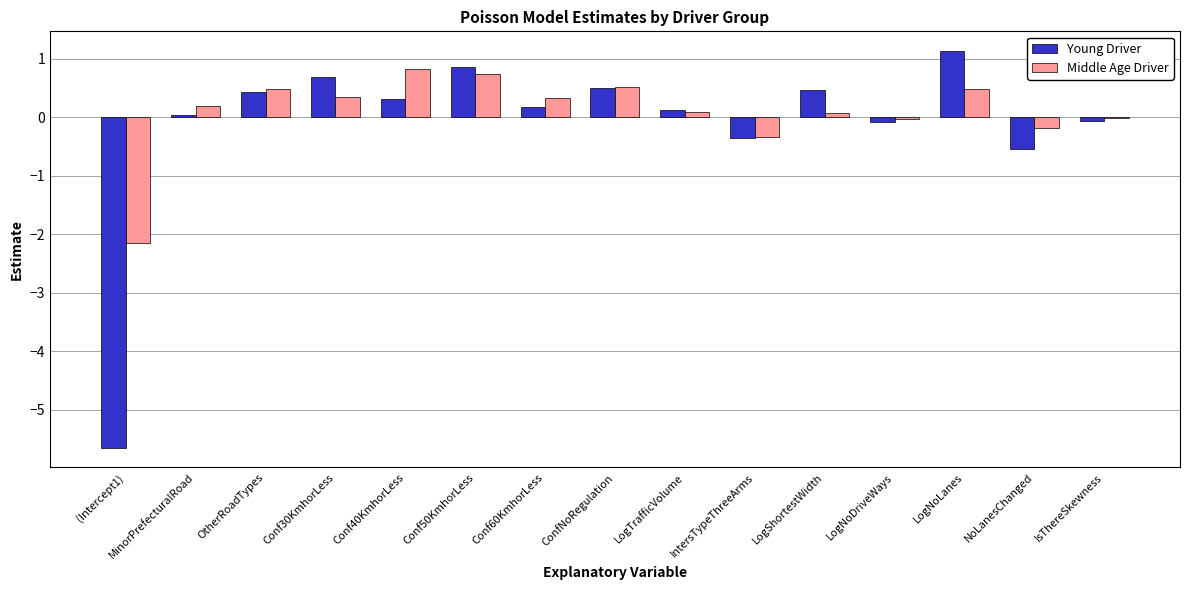

How many series are shown in this chart?

2